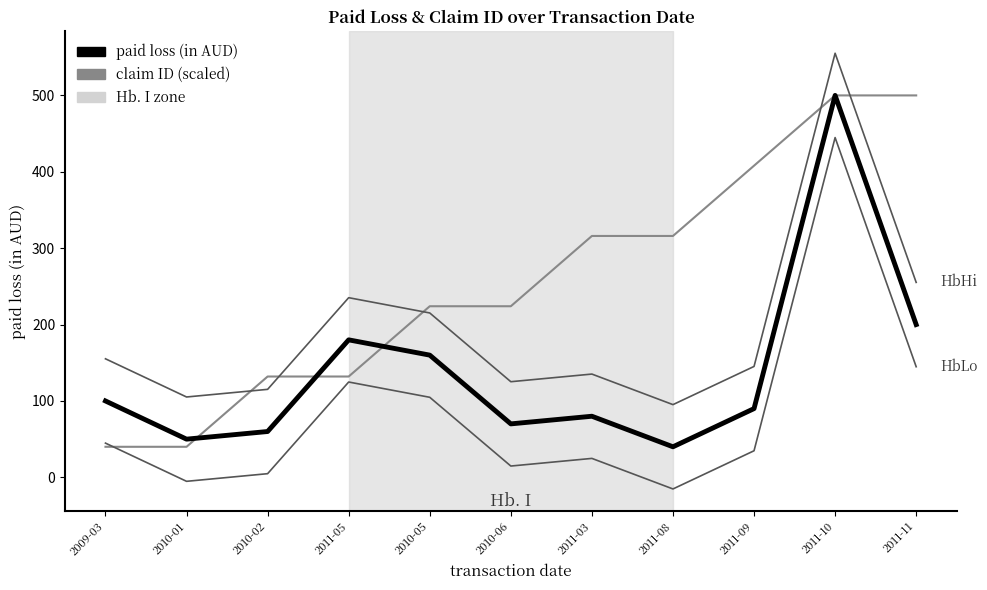

How many interior local peaks does the paid loss (in AUD) series have?

3